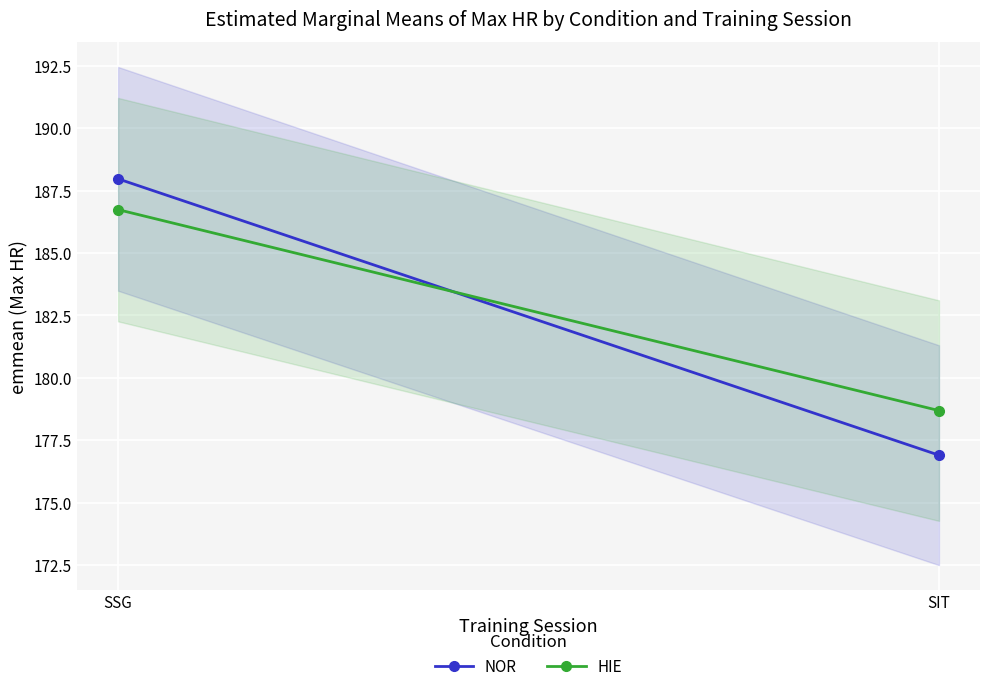

Is this an area chart (filled region under the line)?

No